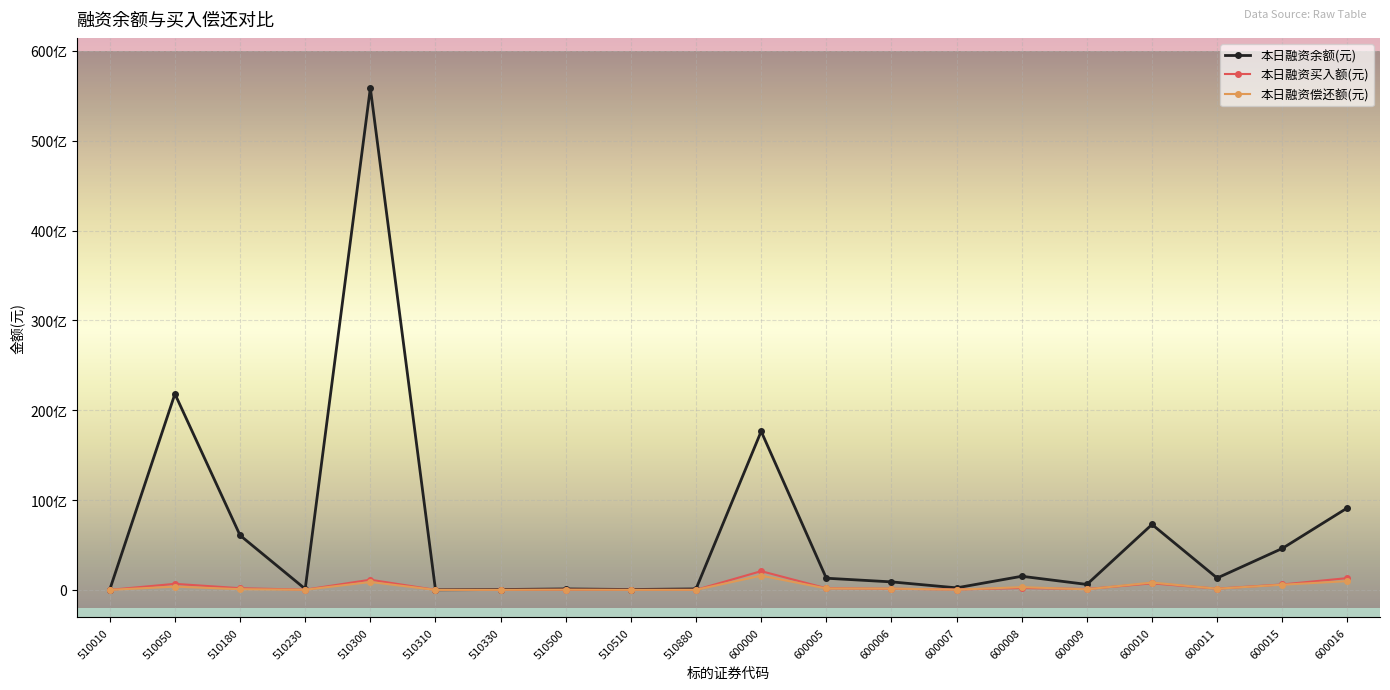

Does the chart have visible grid lines?

Yes